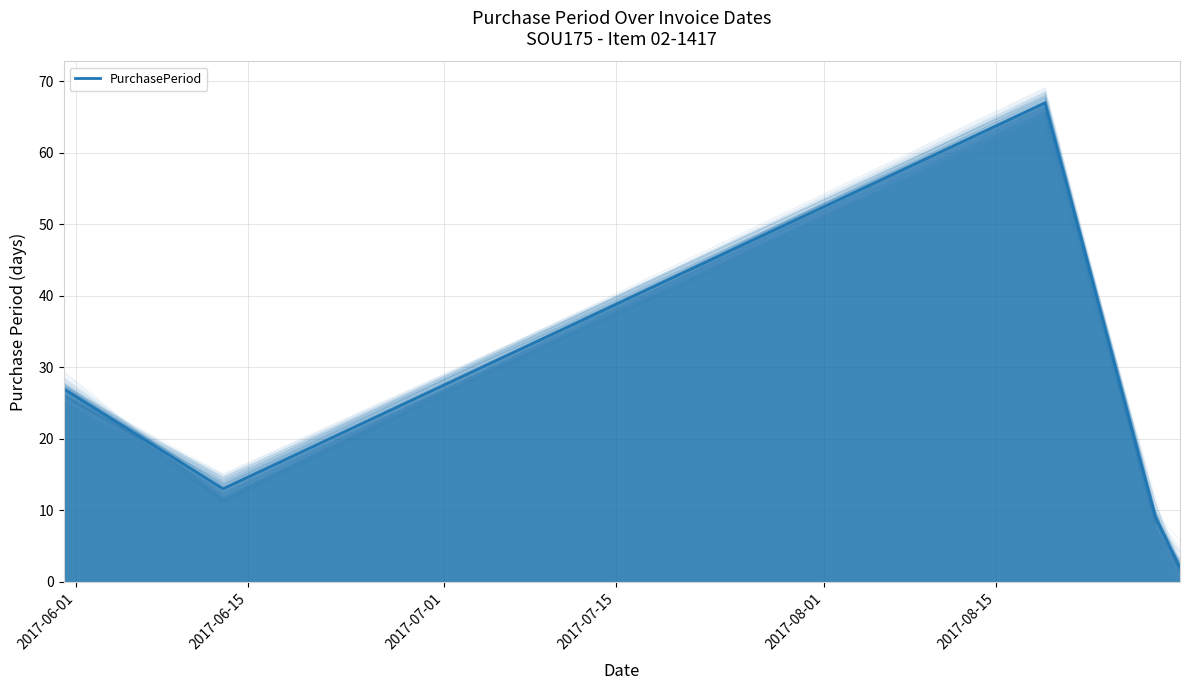

What is the maximum value shown in the chart?

67